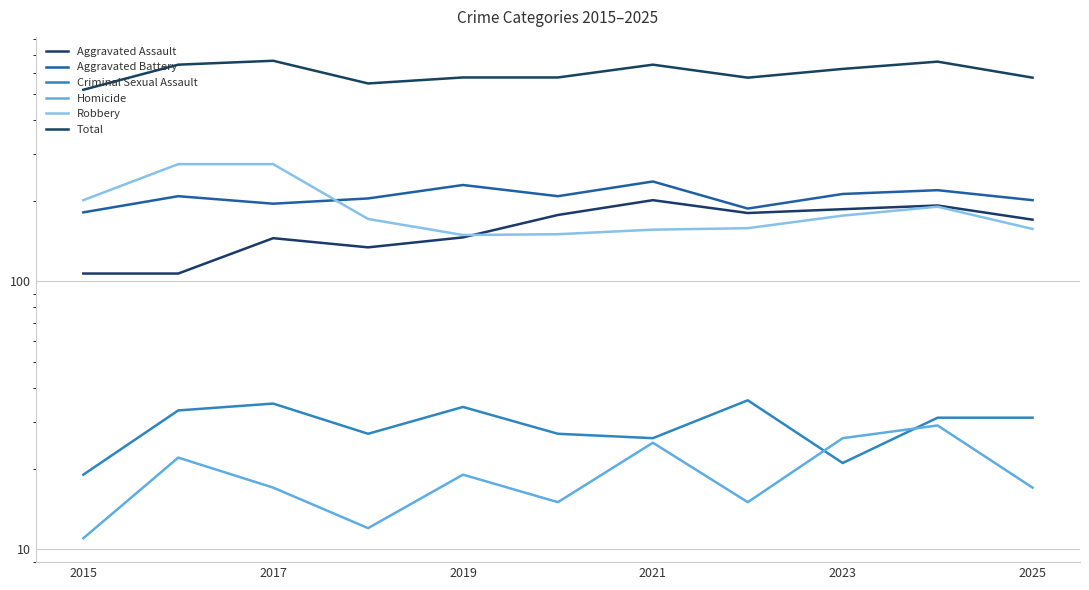

True or false: Aggravated Assault has more than 1 points higher than both neighbors.

True